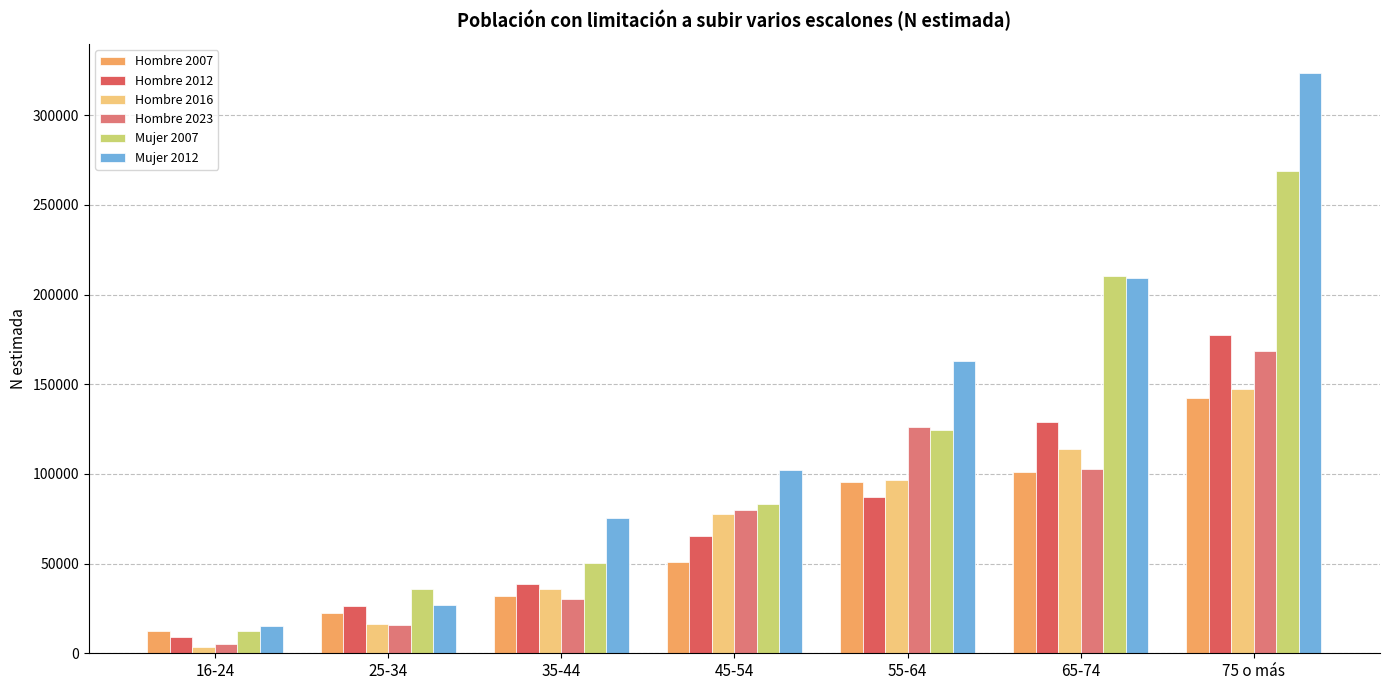

Is it true that Hombre 2012 equals 56643 at 35-44?

False